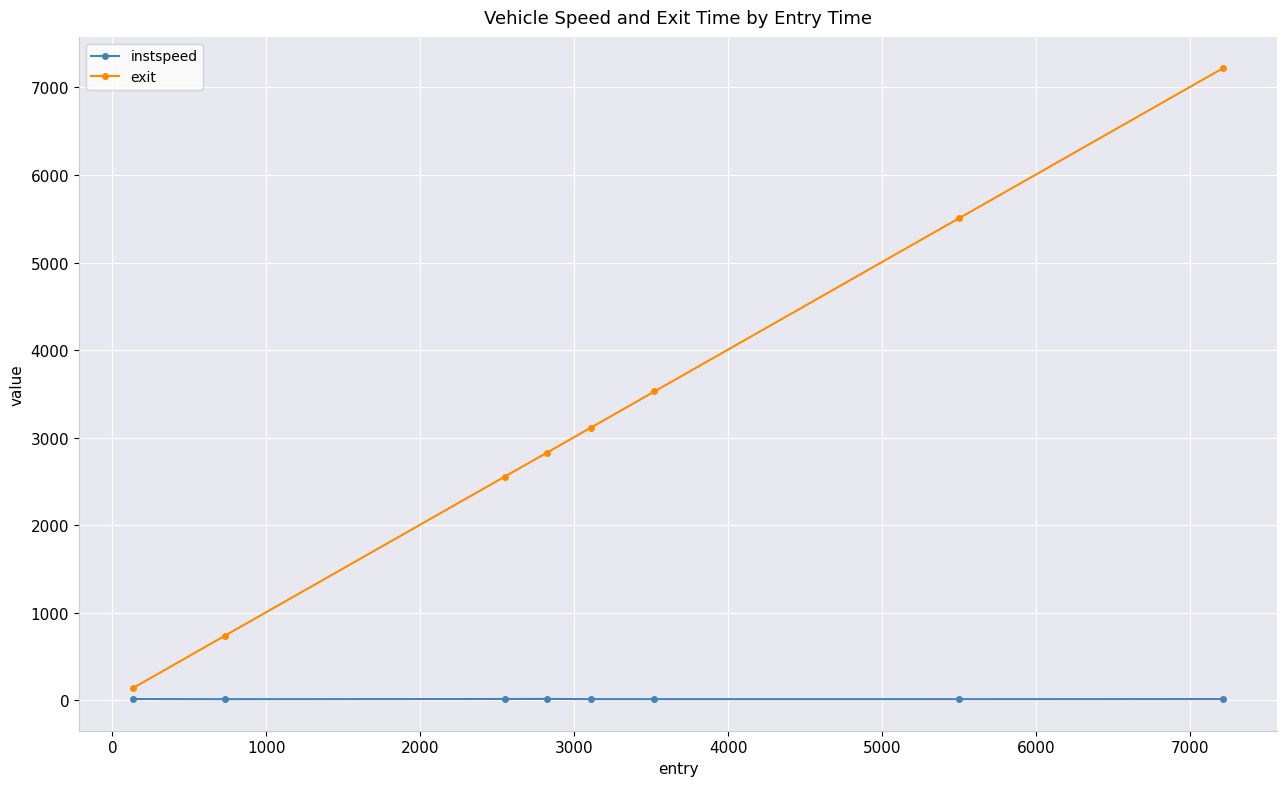

What is the difference between the second highest and second lowest values in the exit series?

4770.1